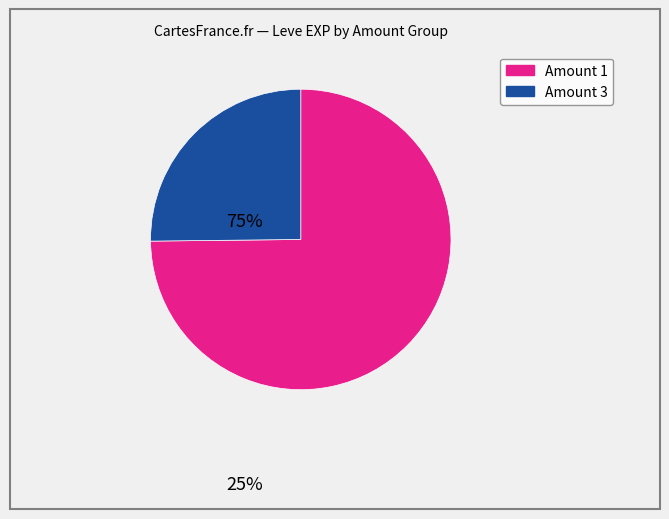

Does any single category account for the majority?

Yes